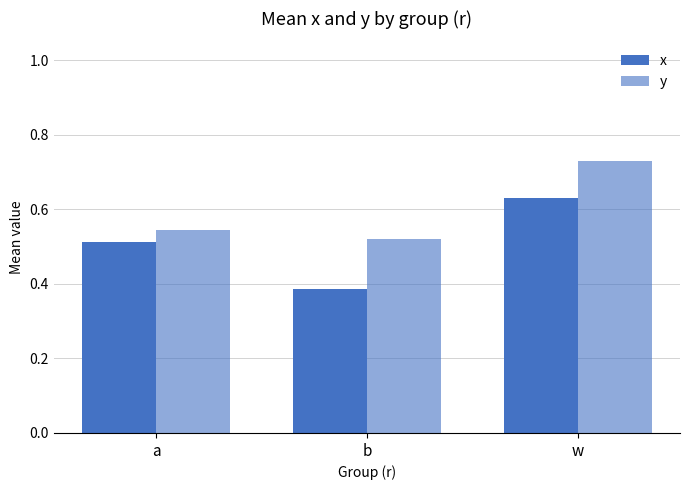

How many distinct data groups are displayed?

2